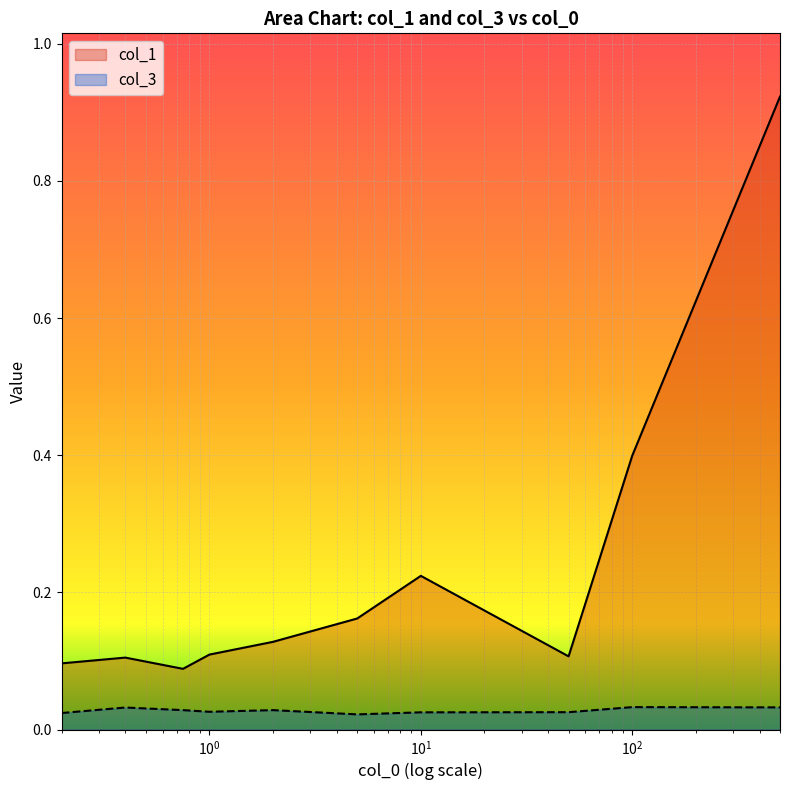

Which series has the largest total across all categories?

col_1